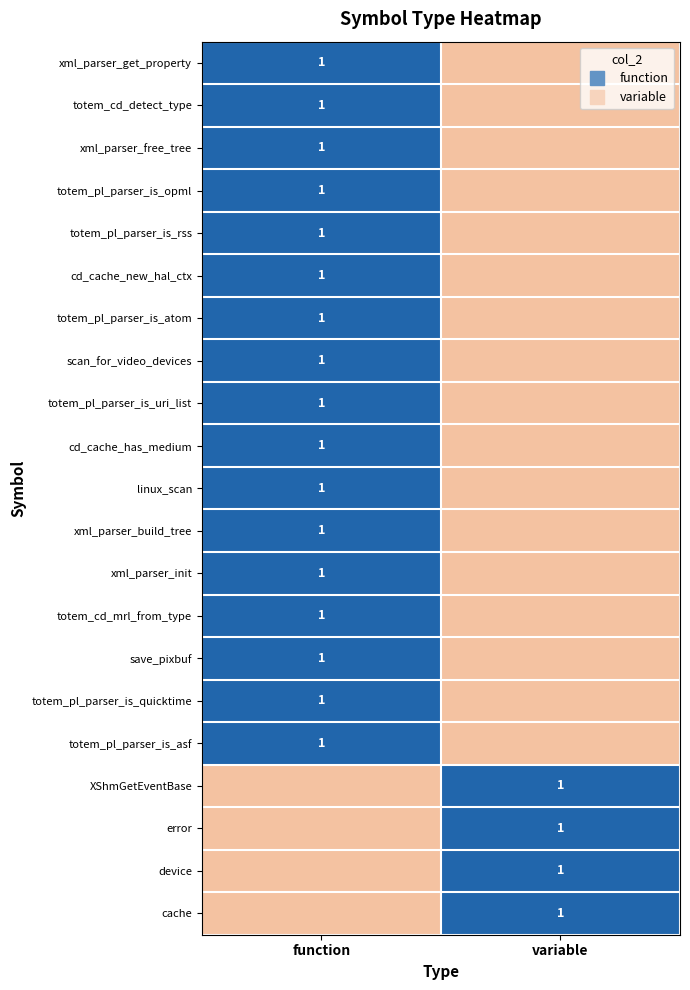

The value of scan_for_video_devices at function is 1. True or false?

False